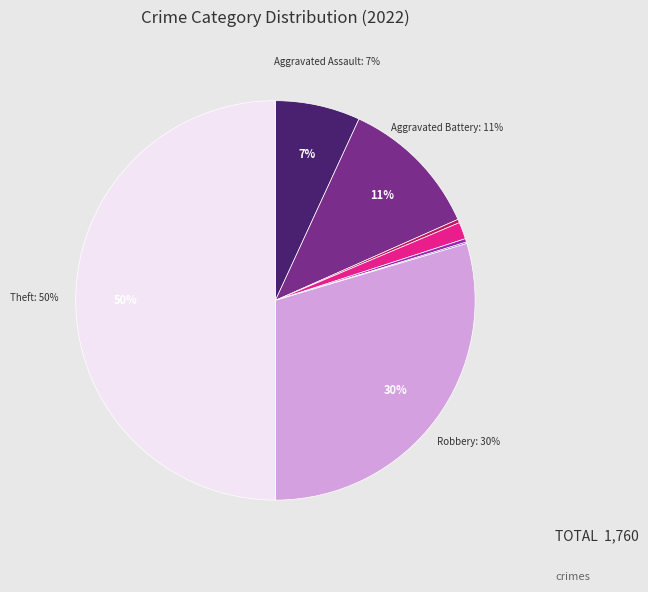

To the nearest percent, what is the average slice percentage?

12%